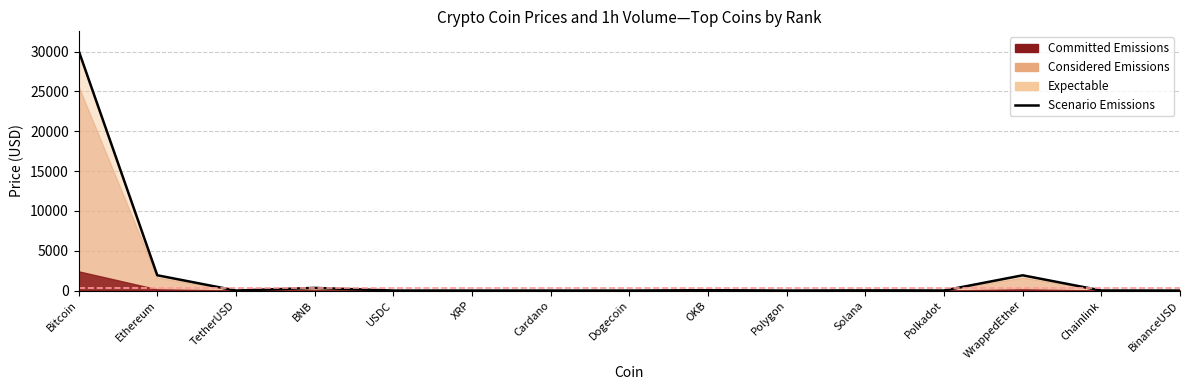

How many interior local valleys (lower than both neighbors) does the data have?

4